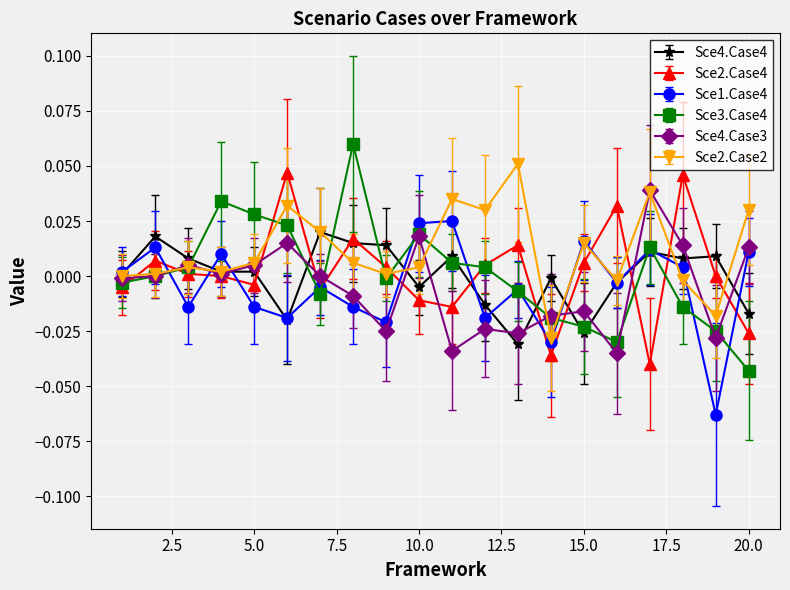

Which series has the largest total across all categories?

Sce2.Case2